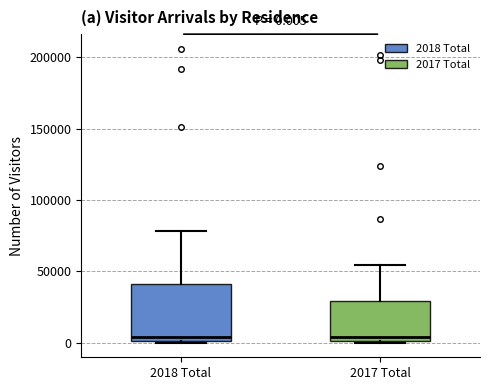

Comparing the boxes themselves (not the whiskers), which one is the tallest?

2018 Total